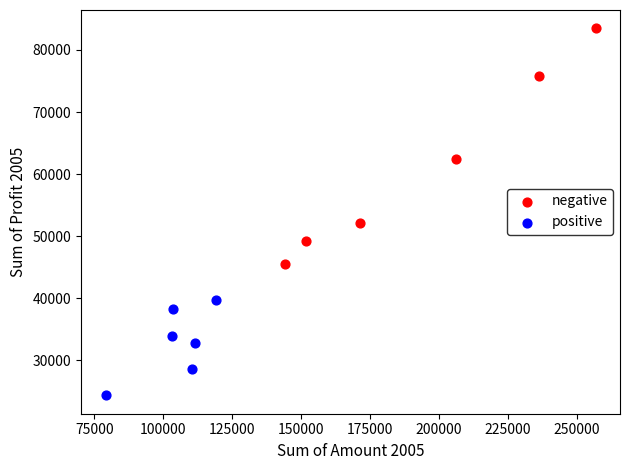

Which series contains the highest Y value?

negative